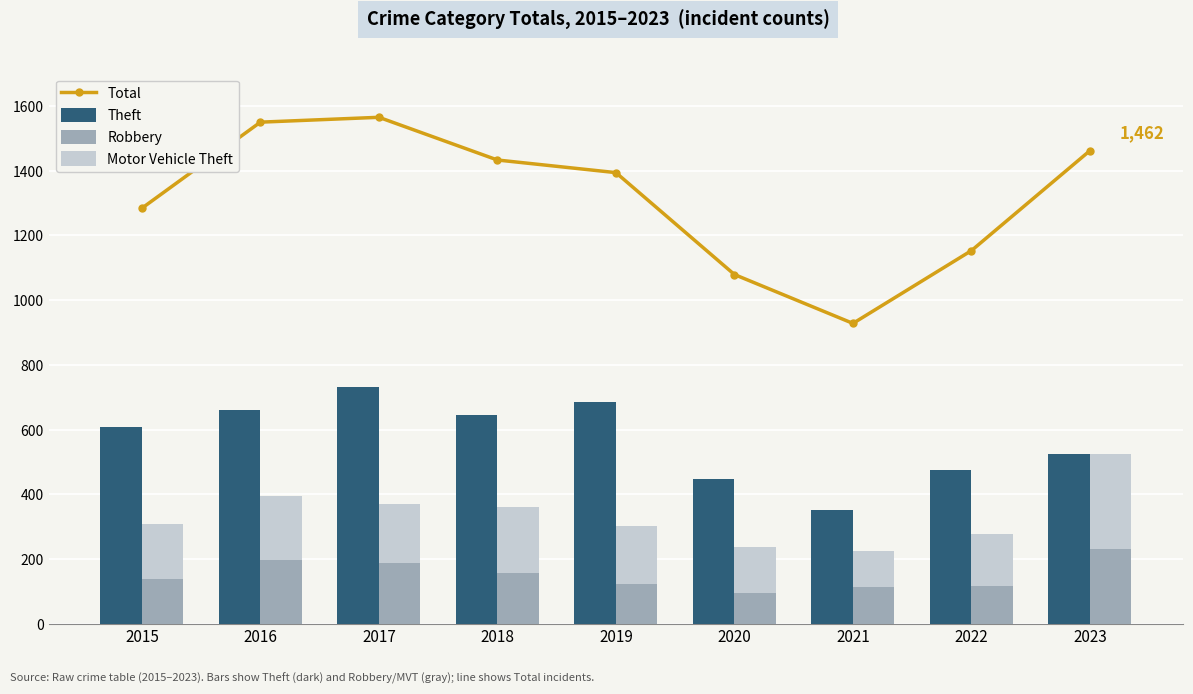

Read the Total value at 2017, to the nearest 10.

1560